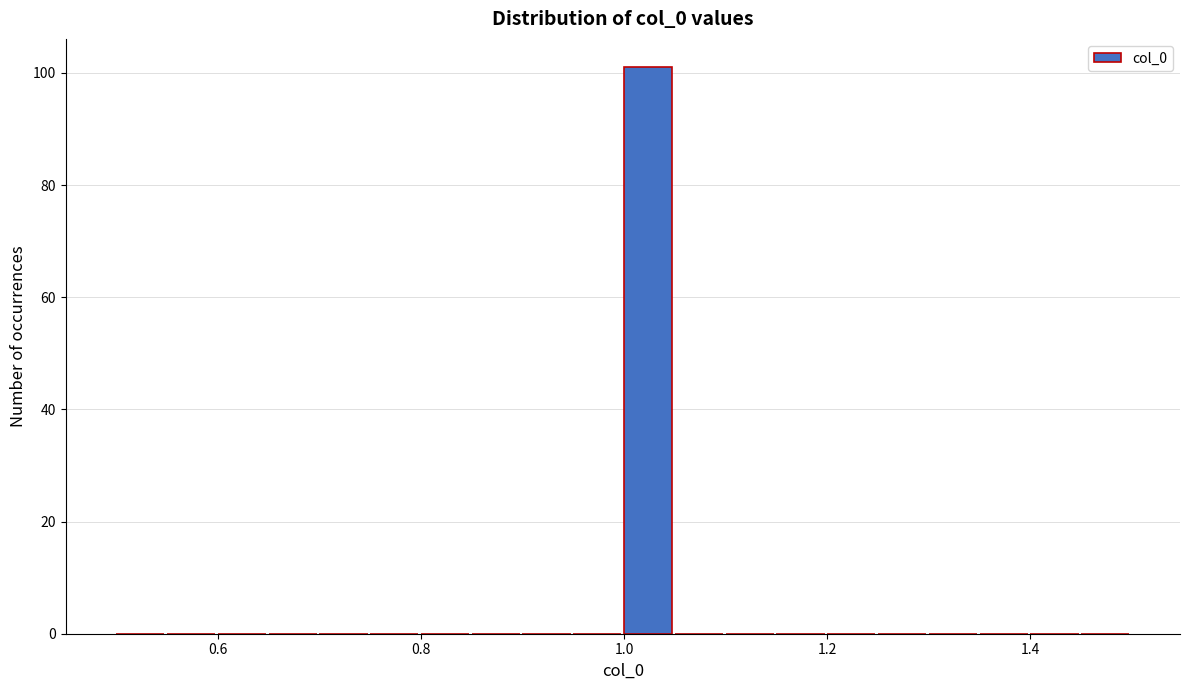

Read against the x-axis, roughly where is the centre of the tallest bar?

1.02